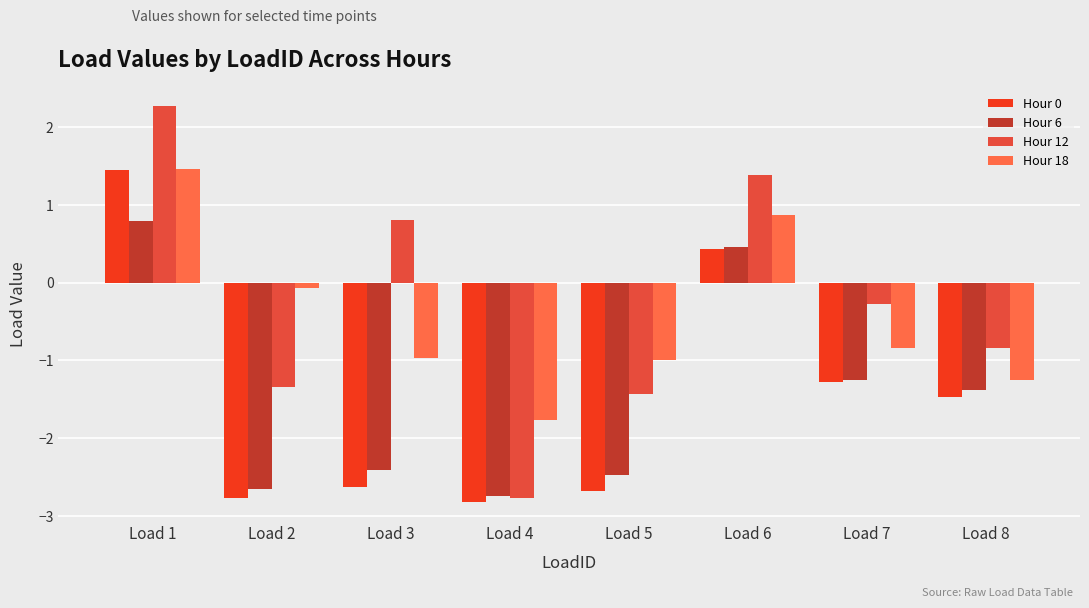

At which label is Hour 12 closest to 0?

Load 7